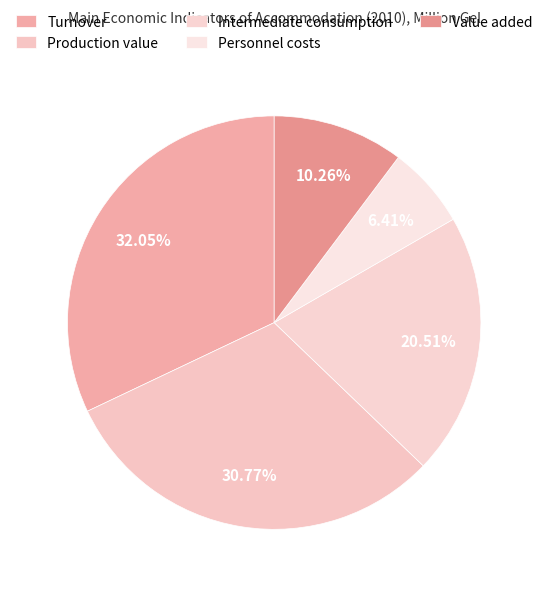

The Intermediate consumption slice represents 1% of the pie. True or false?

False